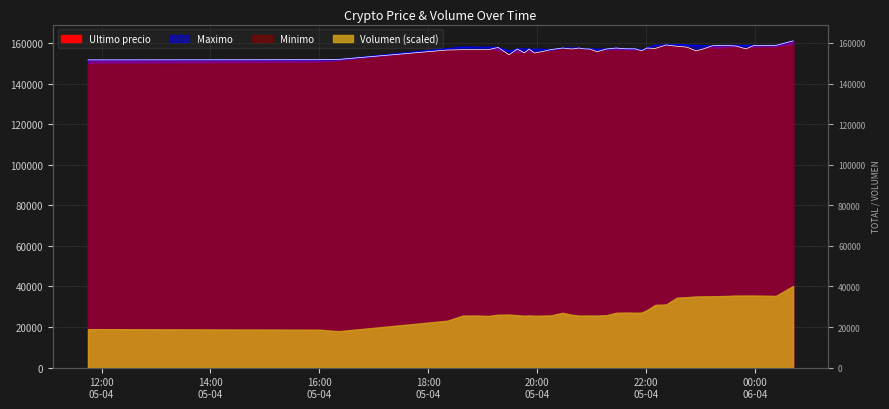

Rank the categories by Maximo value from lowest to highest.

2021-04-05 11:45, 2021-04-05 16:00, 2021-04-05 16:21, 2021-04-05 19:29, 2021-04-05 21:55, 2021-04-05 20:15, 2021-04-05 19:57, 2021-04-05 20:05, 2021-04-05 21:06, 2021-04-05 21:16, 2021-04-05 19:51, 2021-04-05 19:46, 2021-04-05 19:38, 2021-04-05 20:52, 2021-04-05 20:58, 2021-04-05 21:48, 2021-04-05 21:38, 2021-04-05 18:21, 2021-04-05 20:38, 2021-04-05 20:46, 2021-04-05 20:28, 2021-04-05 21:27, 2021-04-05 22:01, 2021-04-05 19:17, 2021-04-05 18:53, 2021-04-05 19:06, 2021-04-05 18:38, 2021-04-05 23:13, 2021-04-05 23:03, 2021-04-05 22:55, 2021-04-06 00:23, 2021-04-05 23:39, 2021-04-05 23:50, 2021-04-05 23:59, 2021-04-05 23:26, 2021-04-05 22:10, 2021-04-05 22:45, 2021-04-05 22:22, 2021-04-05 22:34, 2021-04-06 00:42